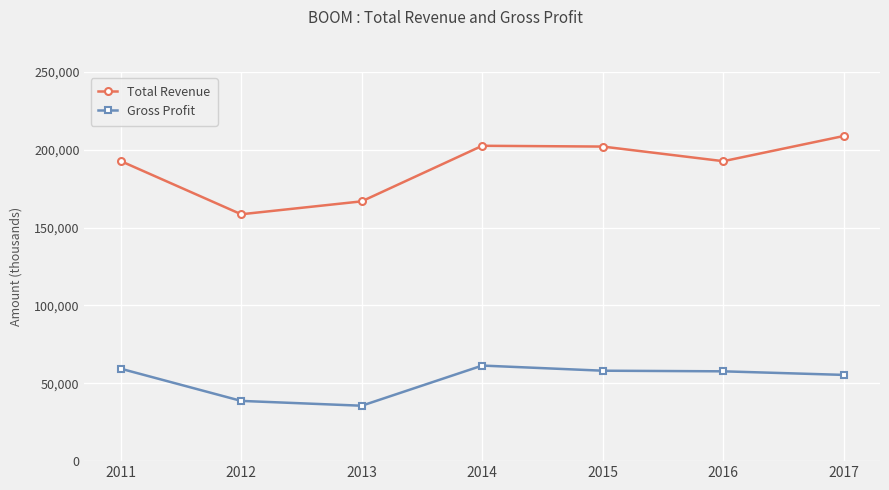

Which category has the lowest value across all series?

2013